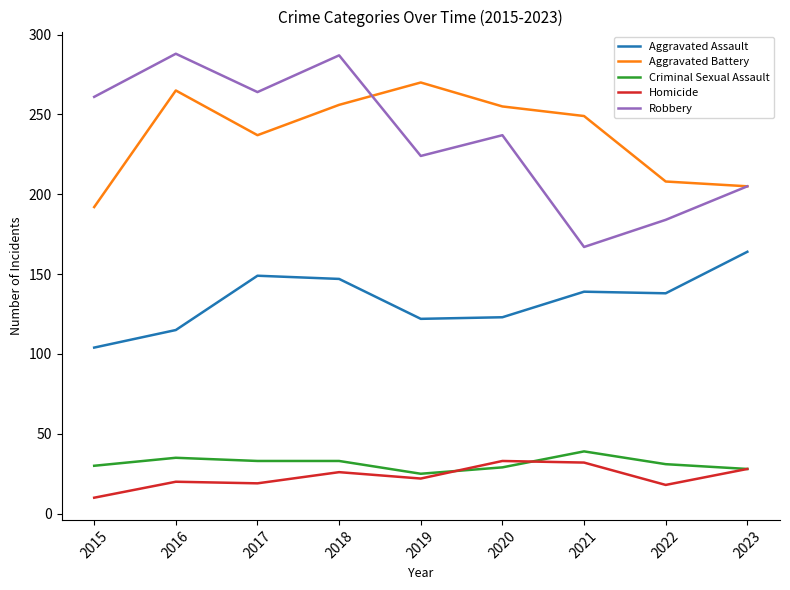

At which category is the sum across all series the highest?

2018